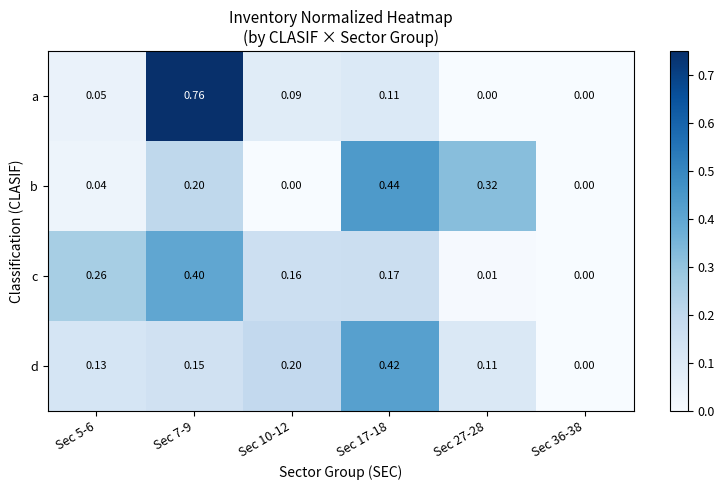

Which series has the widest spread of values?

a